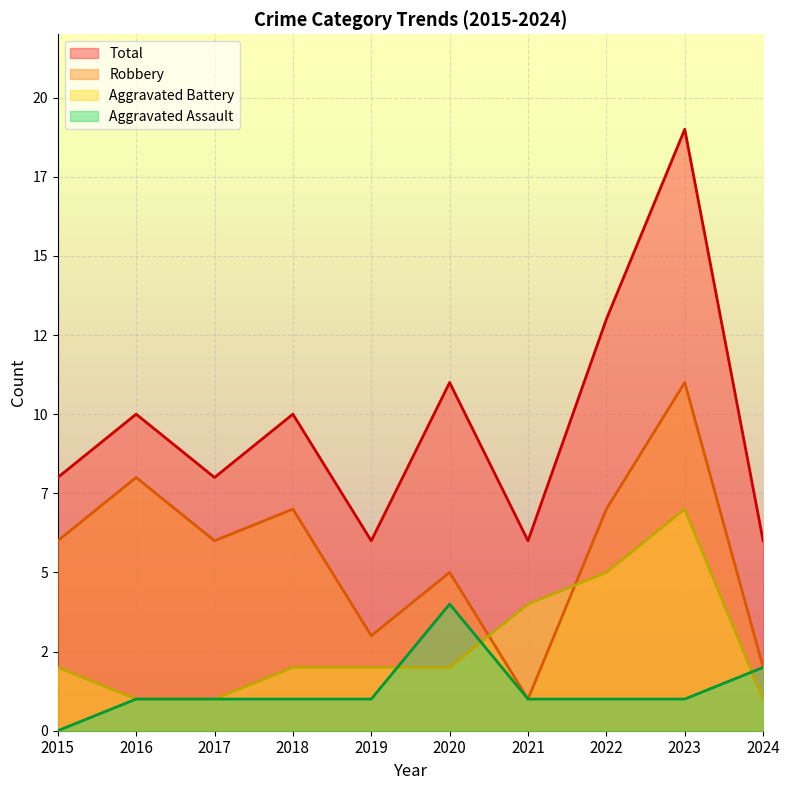

Reading left to right, transcribe all the data shown in this chart.

Aggravated Assault: 2015=0	2016=1	2017=1	2018=1	2019=1	2020=4	2021=1	2022=1	2023=1	2024=2
Aggravated Battery: 2015=2	2016=1	2017=1	2018=2	2019=2	2020=2	2021=4	2022=5	2023=7	2024=1
Robbery: 2015=6	2016=8	2017=6	2018=7	2019=3	2020=5	2021=1	2022=7	2023=11	2024=2
Total: 2015=8	2016=10	2017=8	2018=10	2019=6	2020=11	2021=6	2022=13	2023=19	2024=6